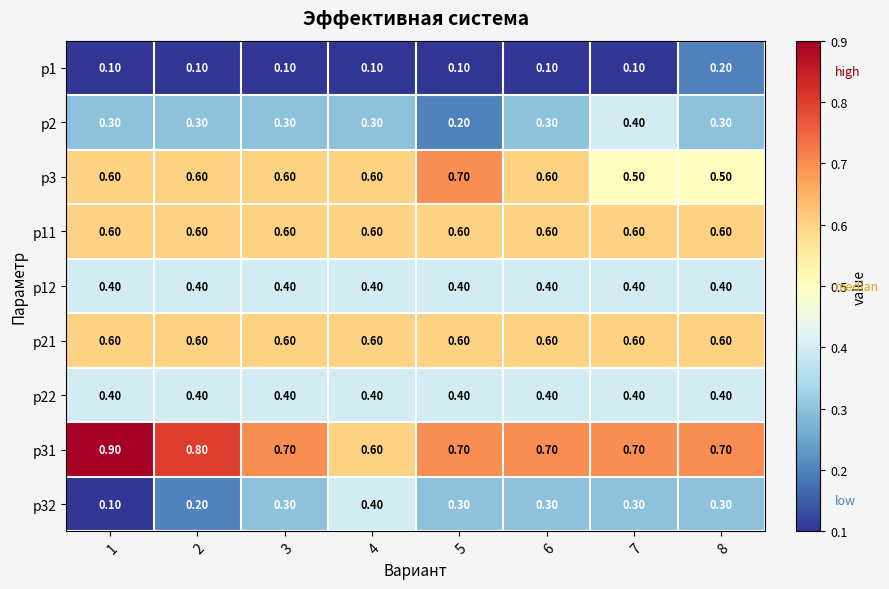

What is the sum of all p12 values?

3.2